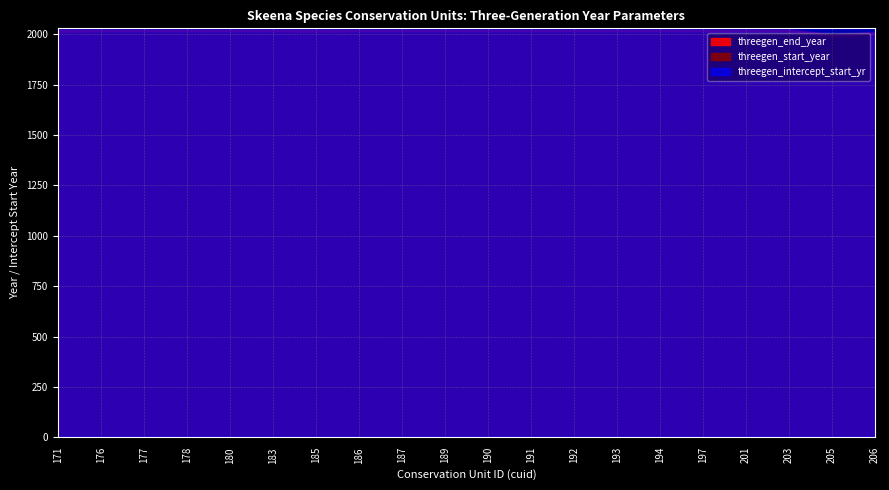

True or false: threegen_end_year and threegen_start_year intersect in this chart.

False